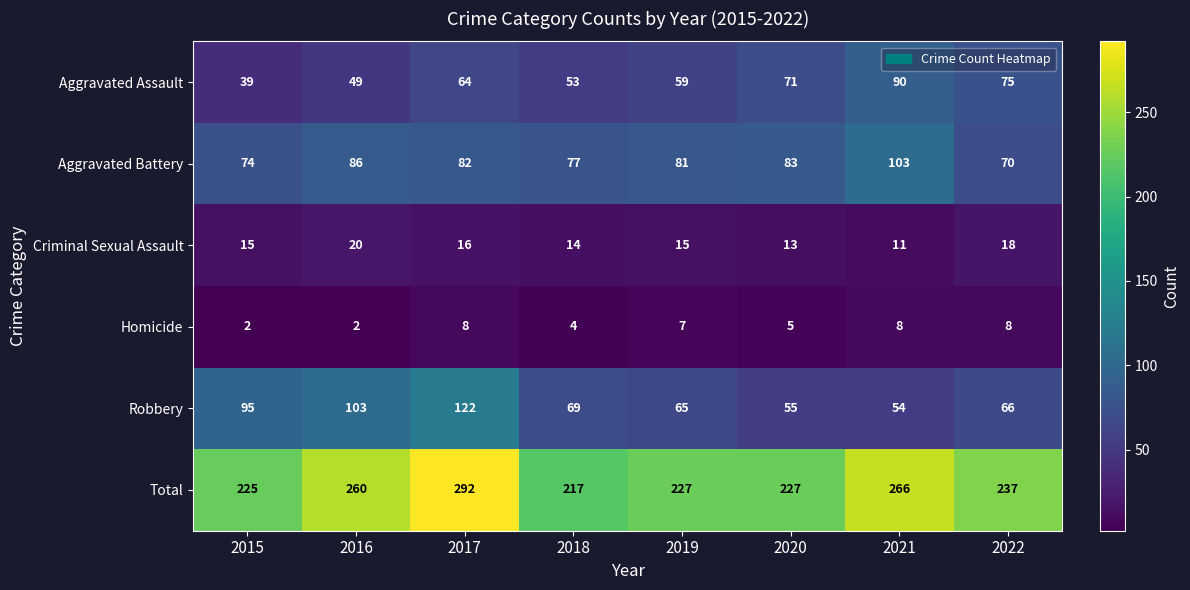

Which series has the largest range (max minus min)?

Total